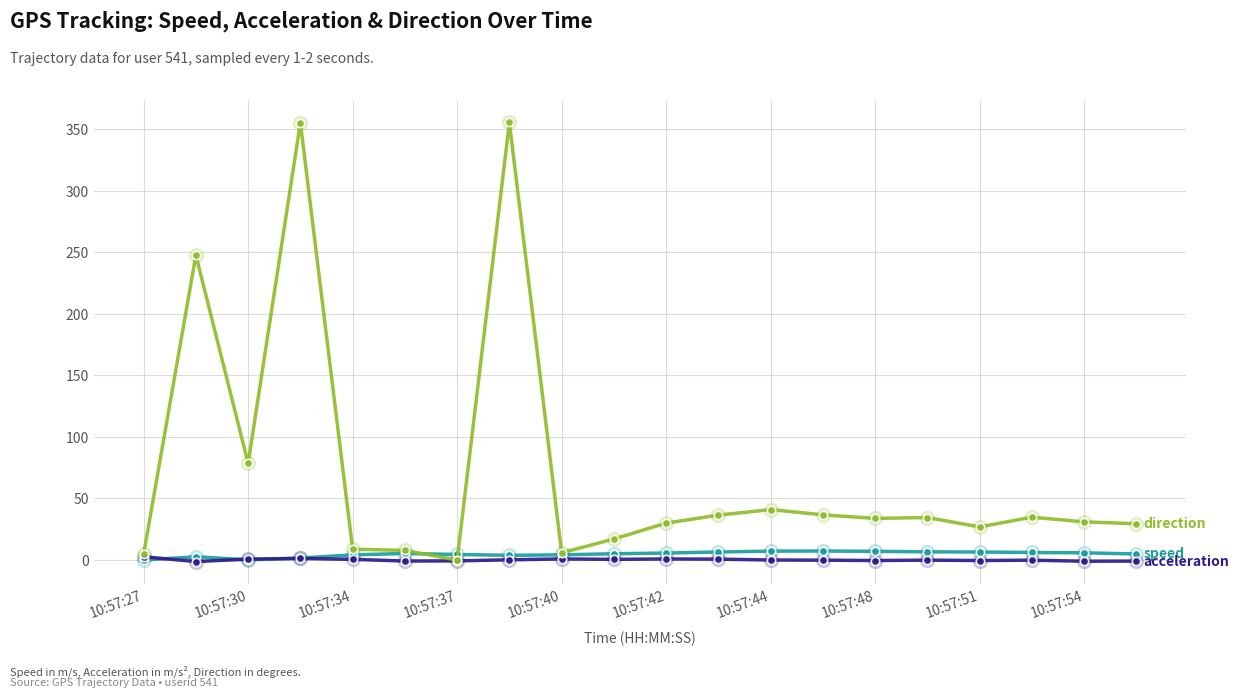

What is the greatest value displayed?

355.4